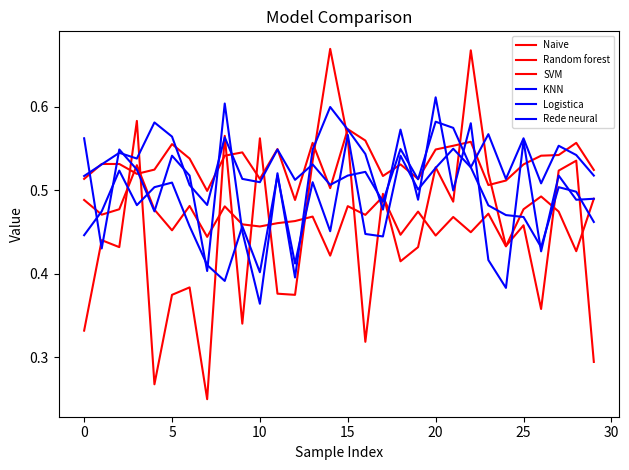

At which category is the sum across all series the highest?

22